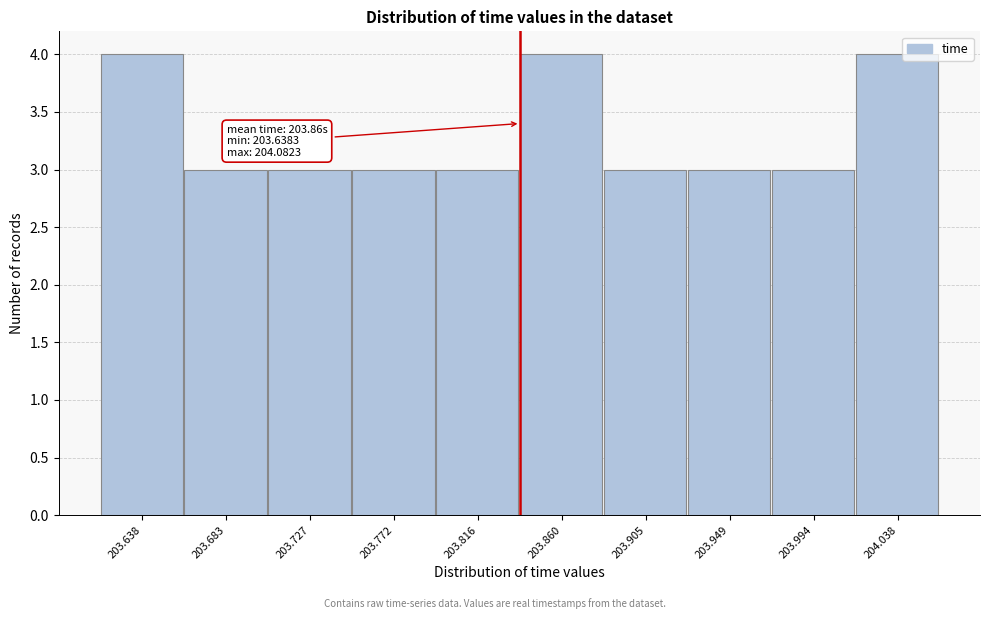

Reading right to left, list all the values displayed in this chart.

204.038=4	203.994=3	203.949=3	203.905=3	203.860=4	203.816=3	203.772=3	203.727=3	203.683=3	203.638=4